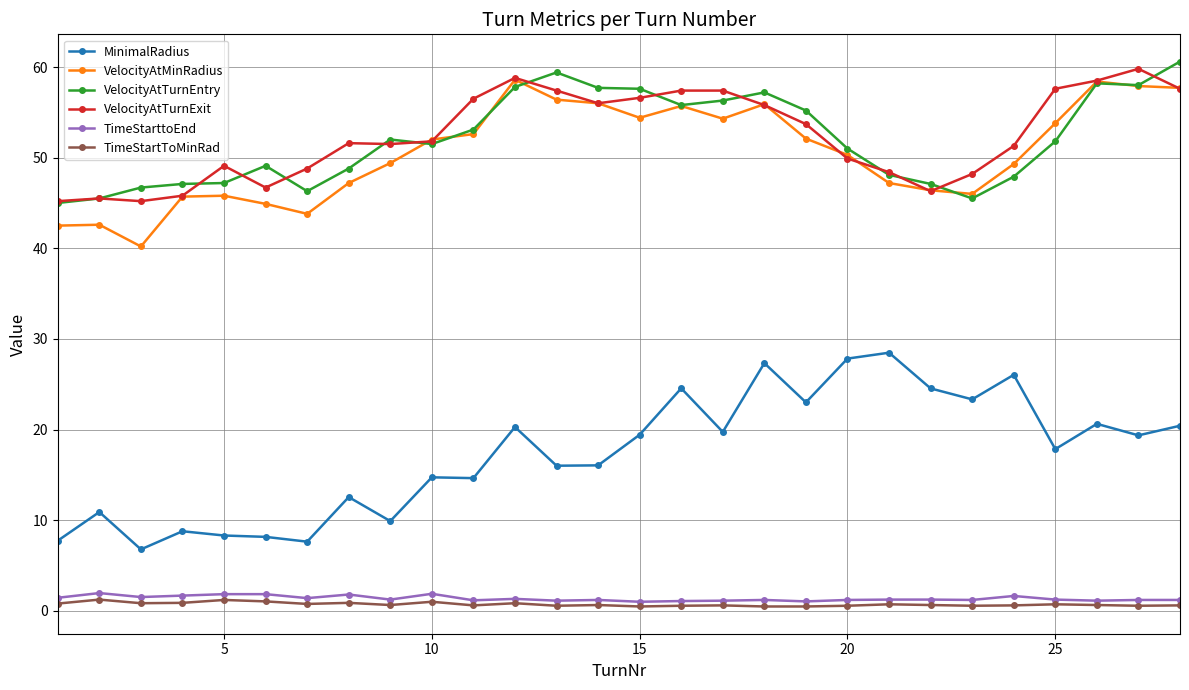

Which series has the largest range (max minus min)?

MinimalRadius